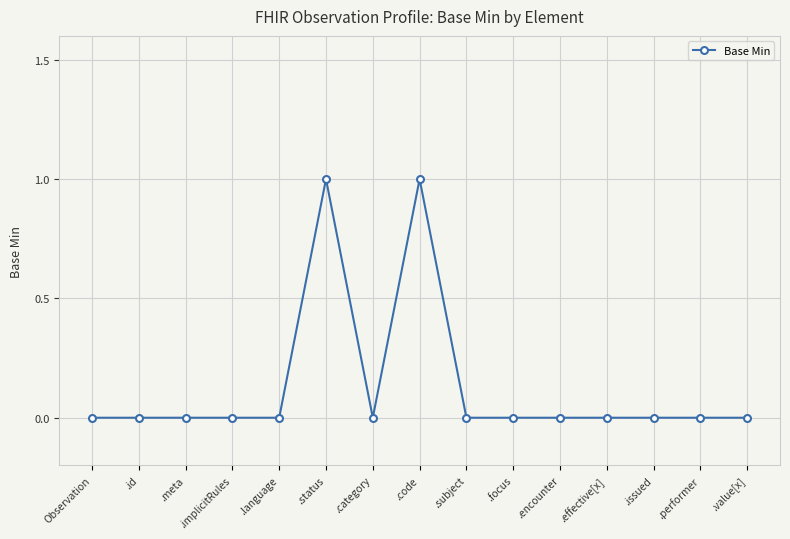

What is the label of the 15th point from the left?

.value[x]